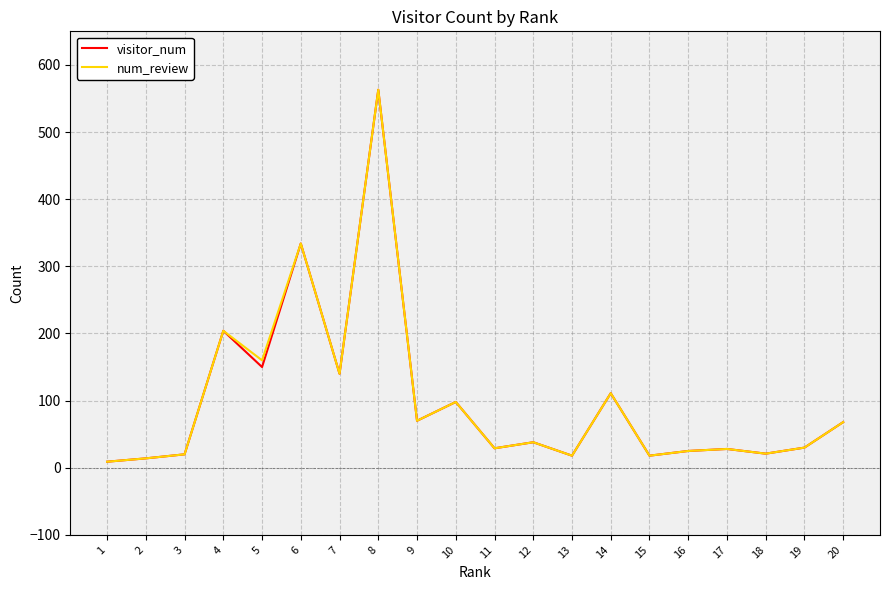

At which category is the sum across all series the highest?

8